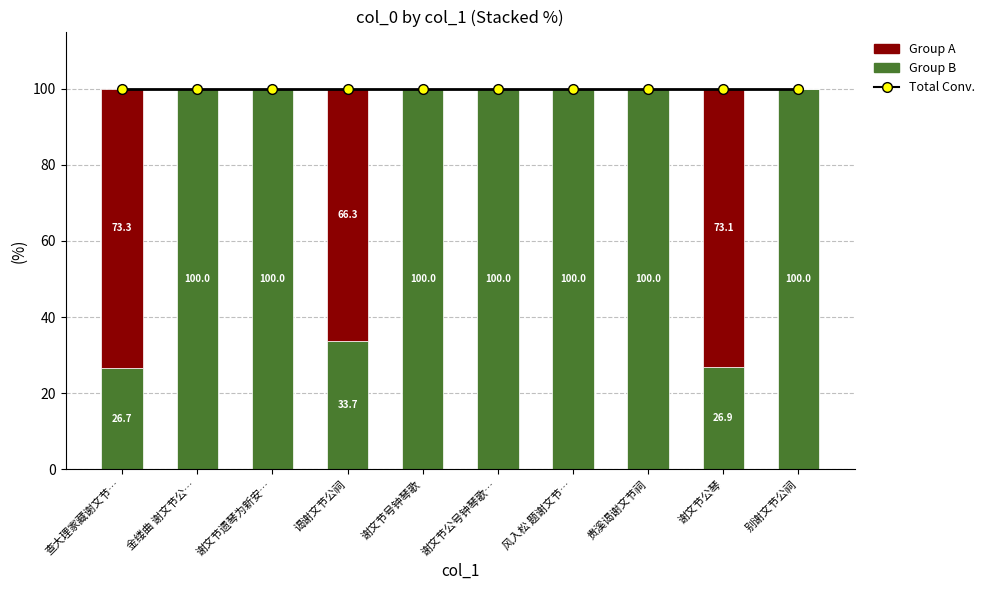

Between 谢文节公号钟琴歌… and 风入松 题谢文节…, which series saw the biggest shift?

Total Conv.